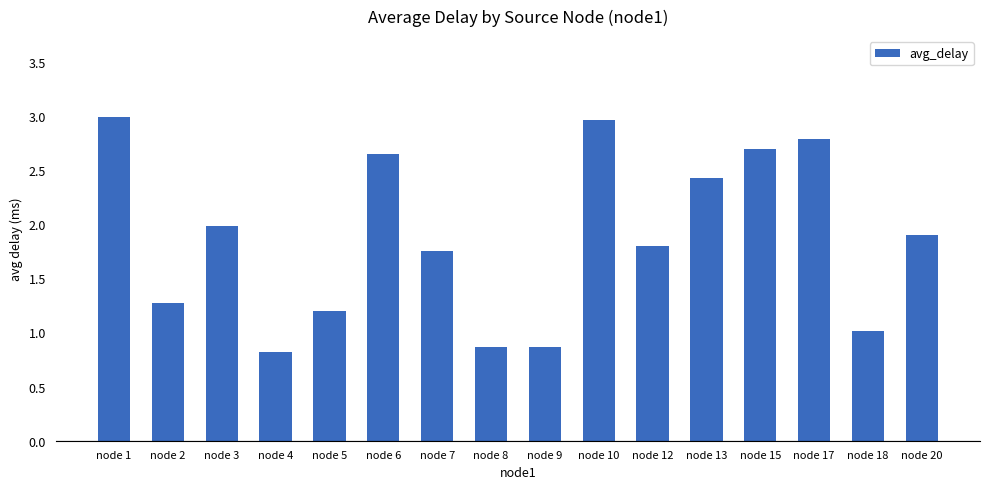

True or false: the data shows 1.6 at node 5.

False